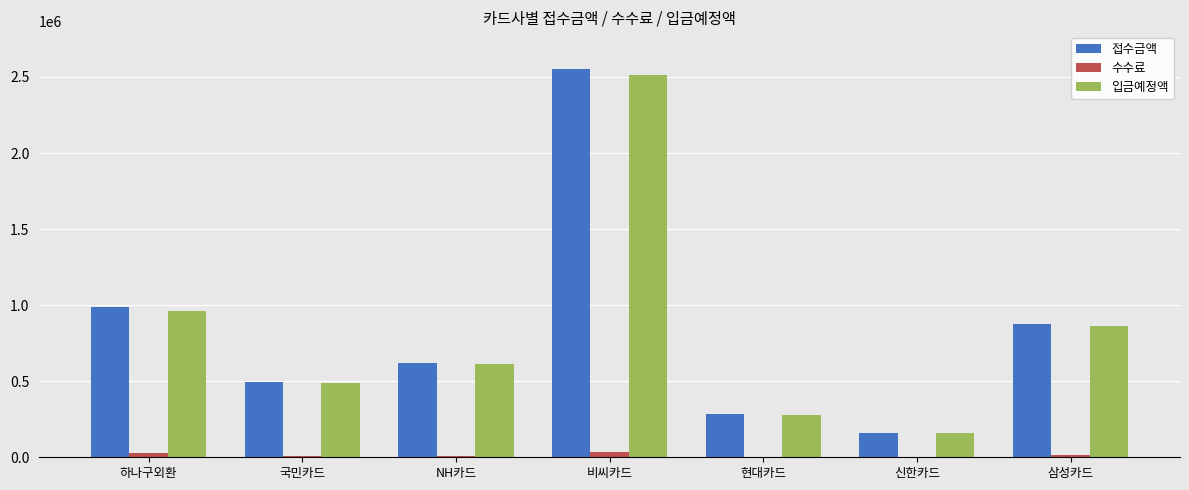

At which label is 접수금액 closest to 1356592?

하나구외환